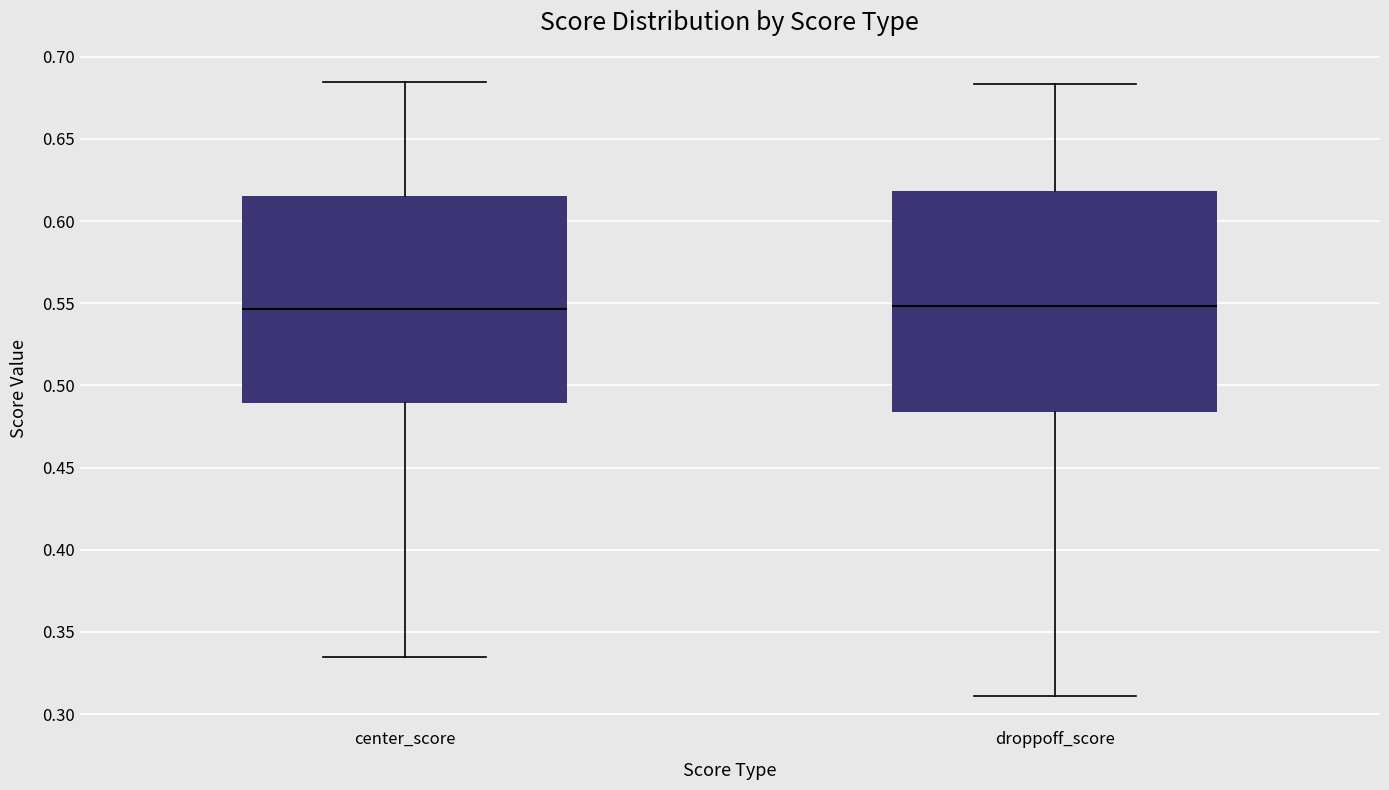

Reading left to right, transcribe this box plot: for each box, give where its median line is, the range the box spans, and where its two whiskers end, as read against the y-axis. The values are not printed on the chart, so give them approximately, as read against the axis.

center_score: median 0.545, box 0.490 to 0.615, whiskers 0.335 to 0.685
droppoff_score: median 0.550, box 0.485 to 0.620, whiskers 0.310 to 0.685